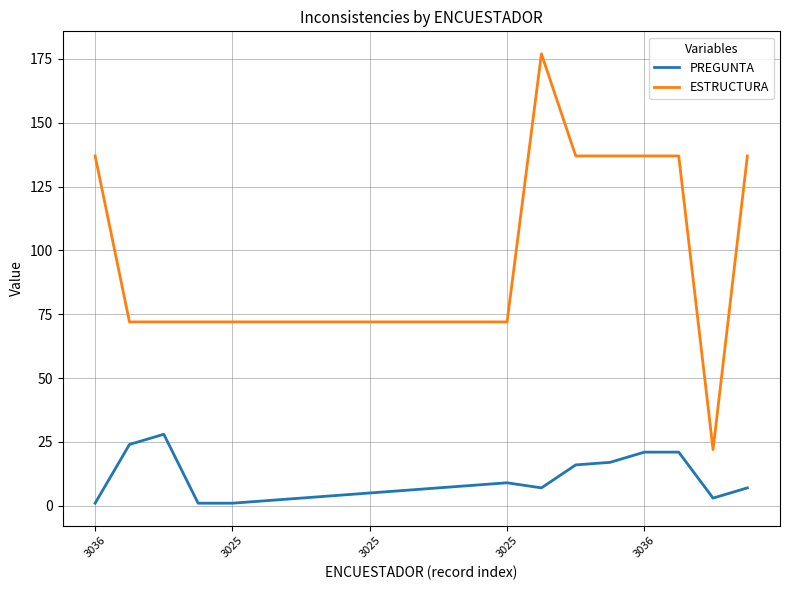

Does the chart have visible grid lines?

Yes